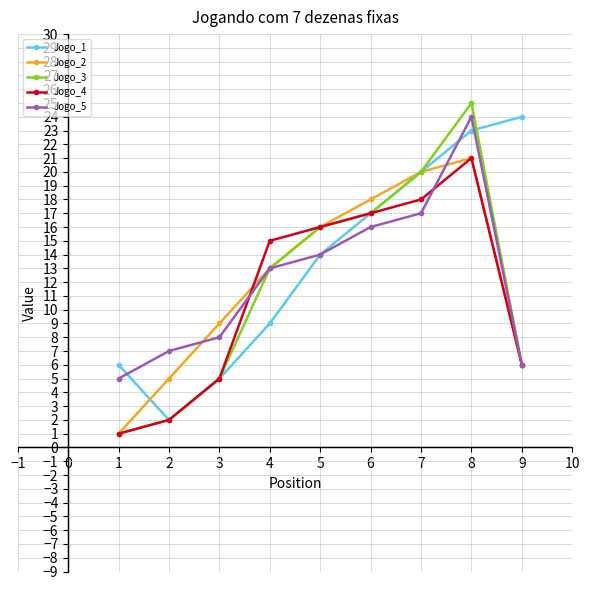

What is the maximum value for Jogo_4?

21